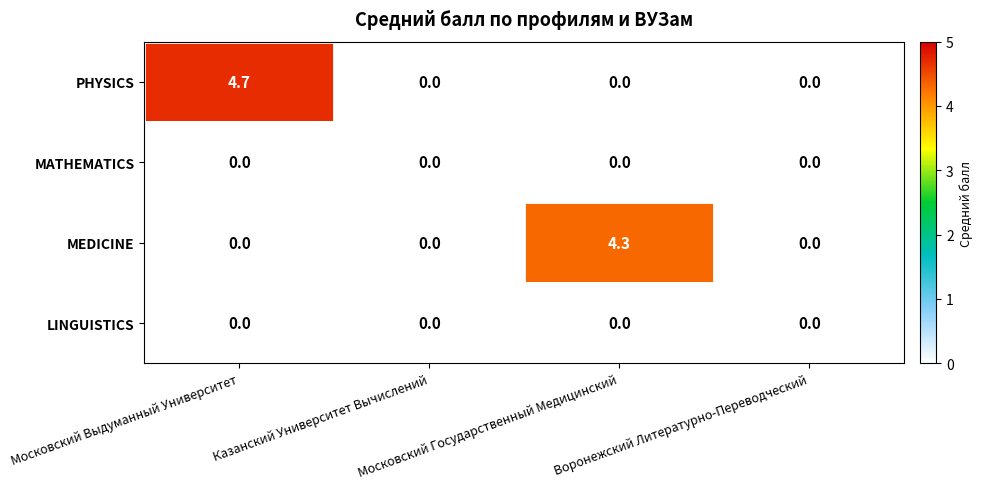

Count the PHYSICS values in the range 0 to 4.

3